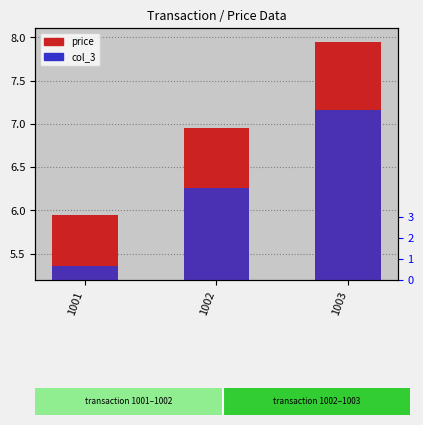

List the series in order of their overall mean, highest first.

price, col_3